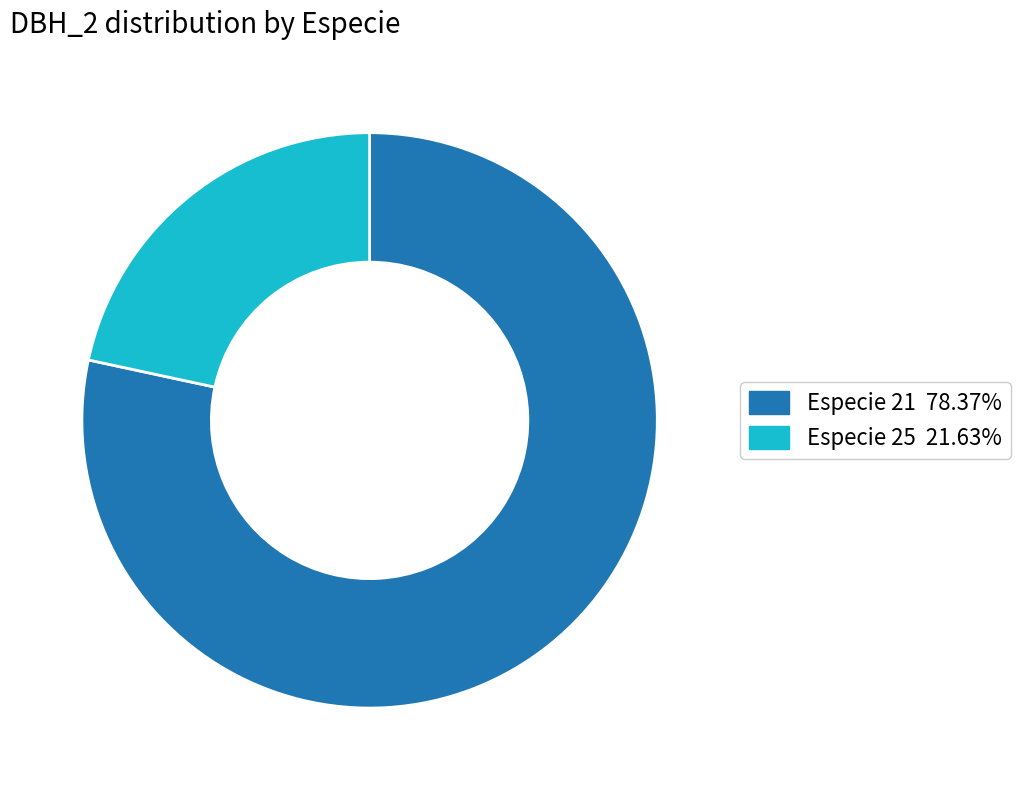

Is there a majority slice in this chart?

Yes